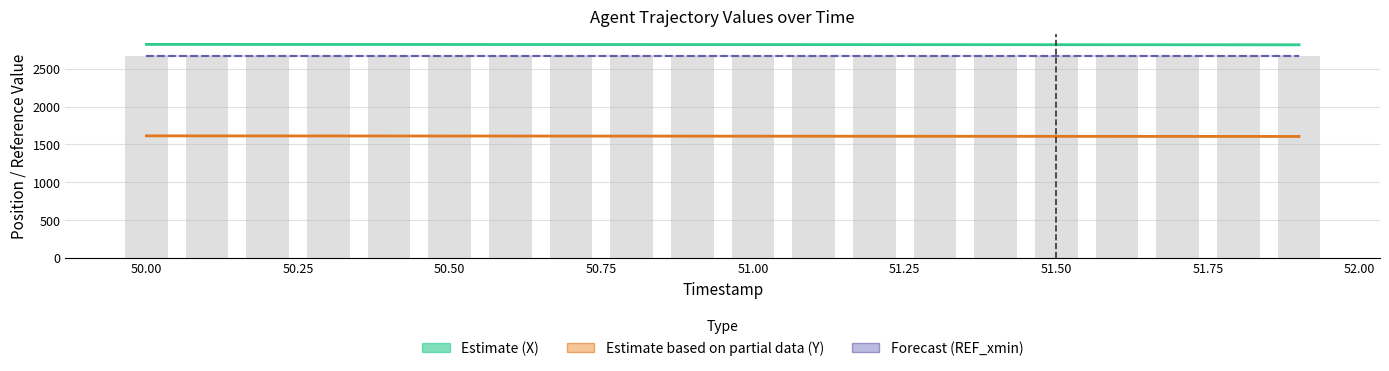

The Forecast (REF_xmin) series shows 3799.0 at 51.50. True or false?

False